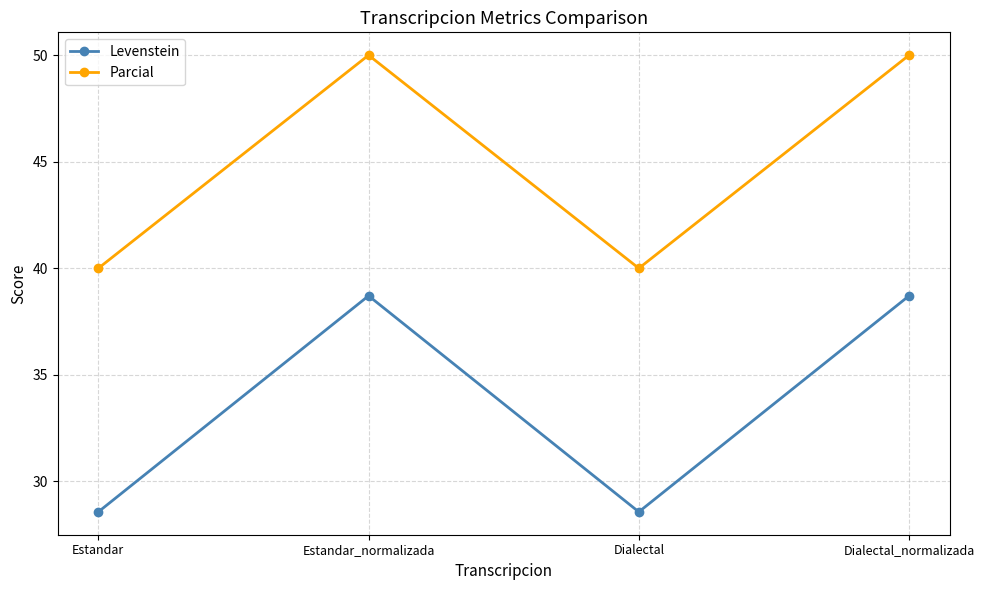

True or false: Levenstein has a value of 54.9 at Estandar_normalizada.

False